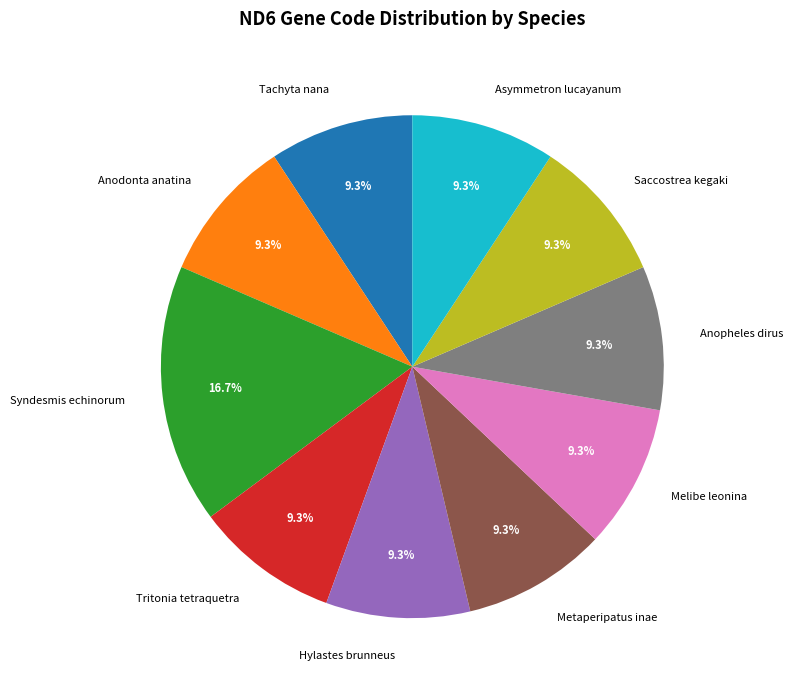

What percentage do Tachyta nana and Metaperipatus inae together represent?

18.5%